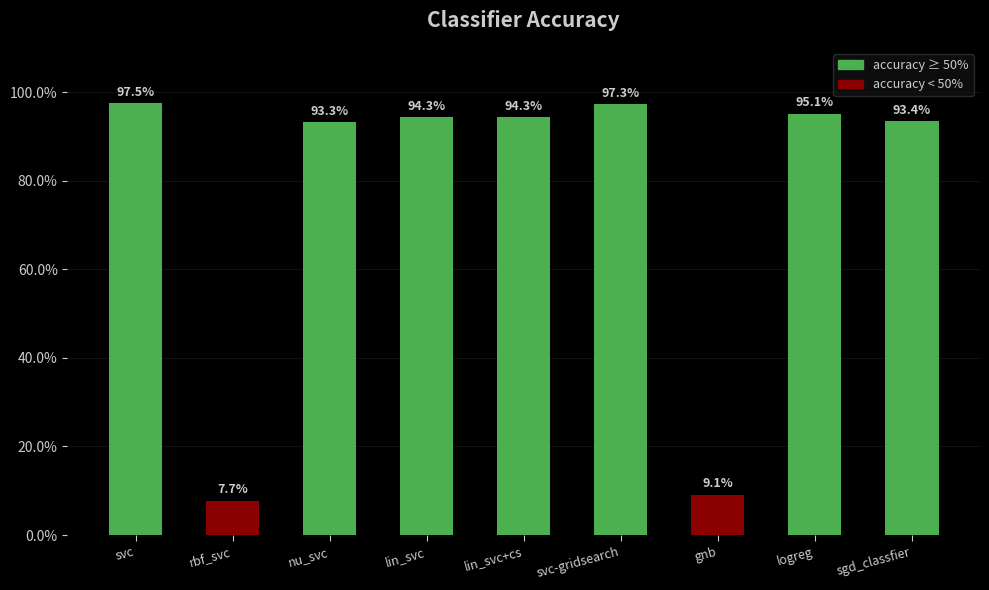

List the labels in order of value, smallest first.

rbf_svc, gnb, nu_svc, sgd_classfier, lin_svc, lin_svc+cs, logreg, svc-gridsearch, svc